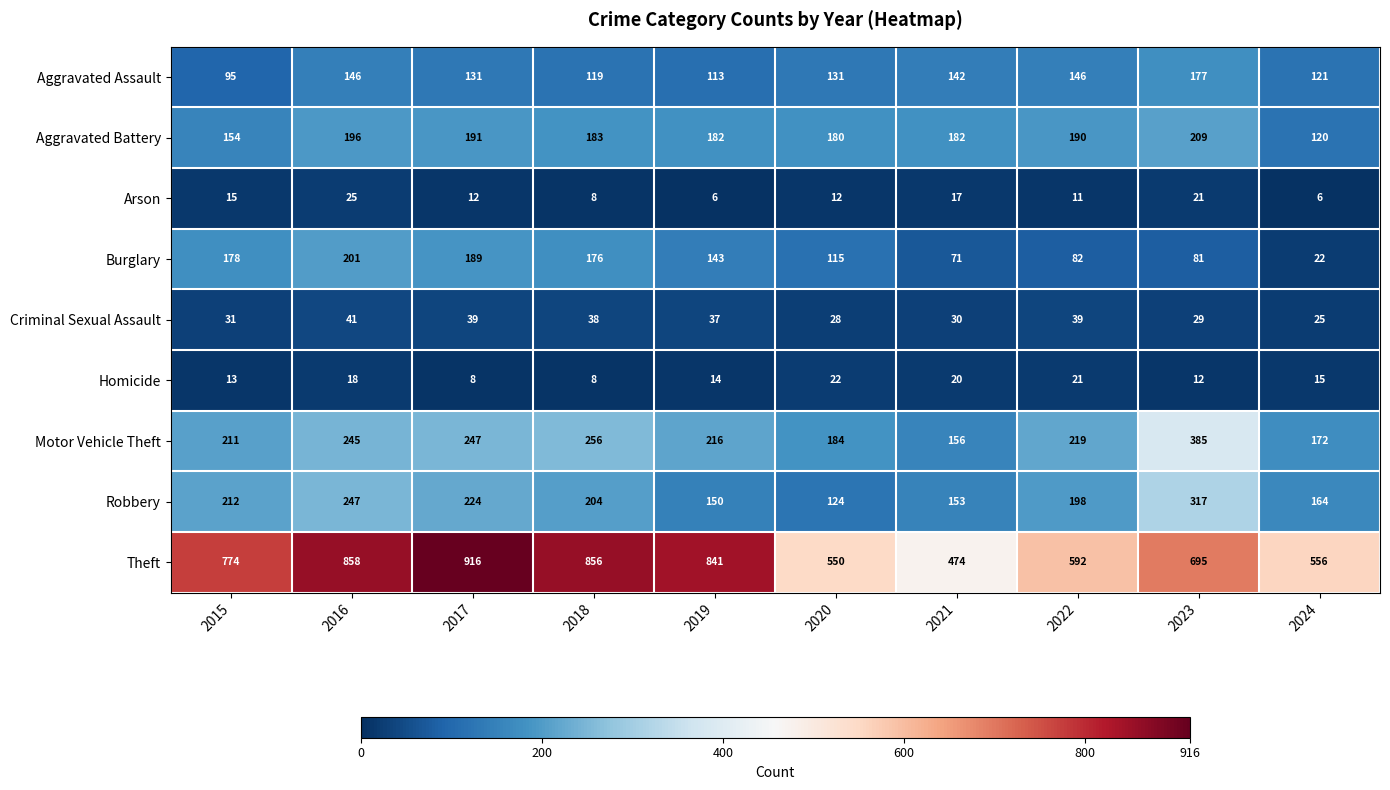

Rank the series by their maximum value, from lowest to highest.

Homicide, Arson, Criminal Sexual Assault, Aggravated Assault, Burglary, Aggravated Battery, Robbery, Motor Vehicle Theft, Theft